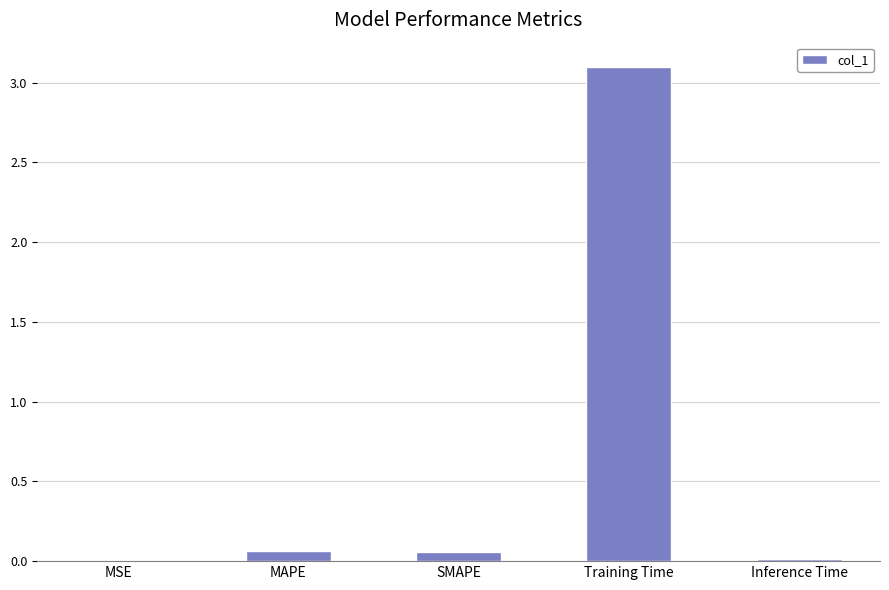

How many categories are shown in the chart?

5